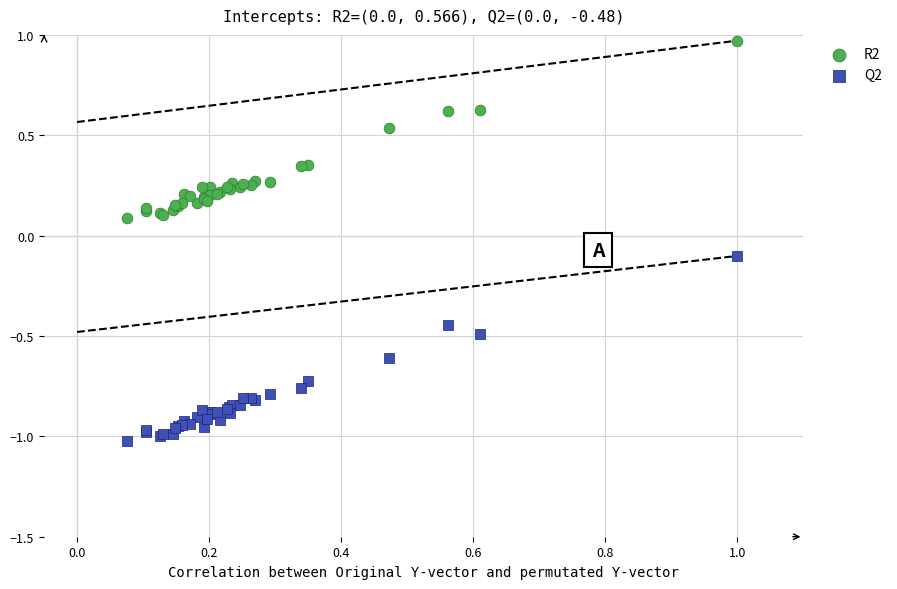

Which series reaches the maximum Y coordinate?

R2